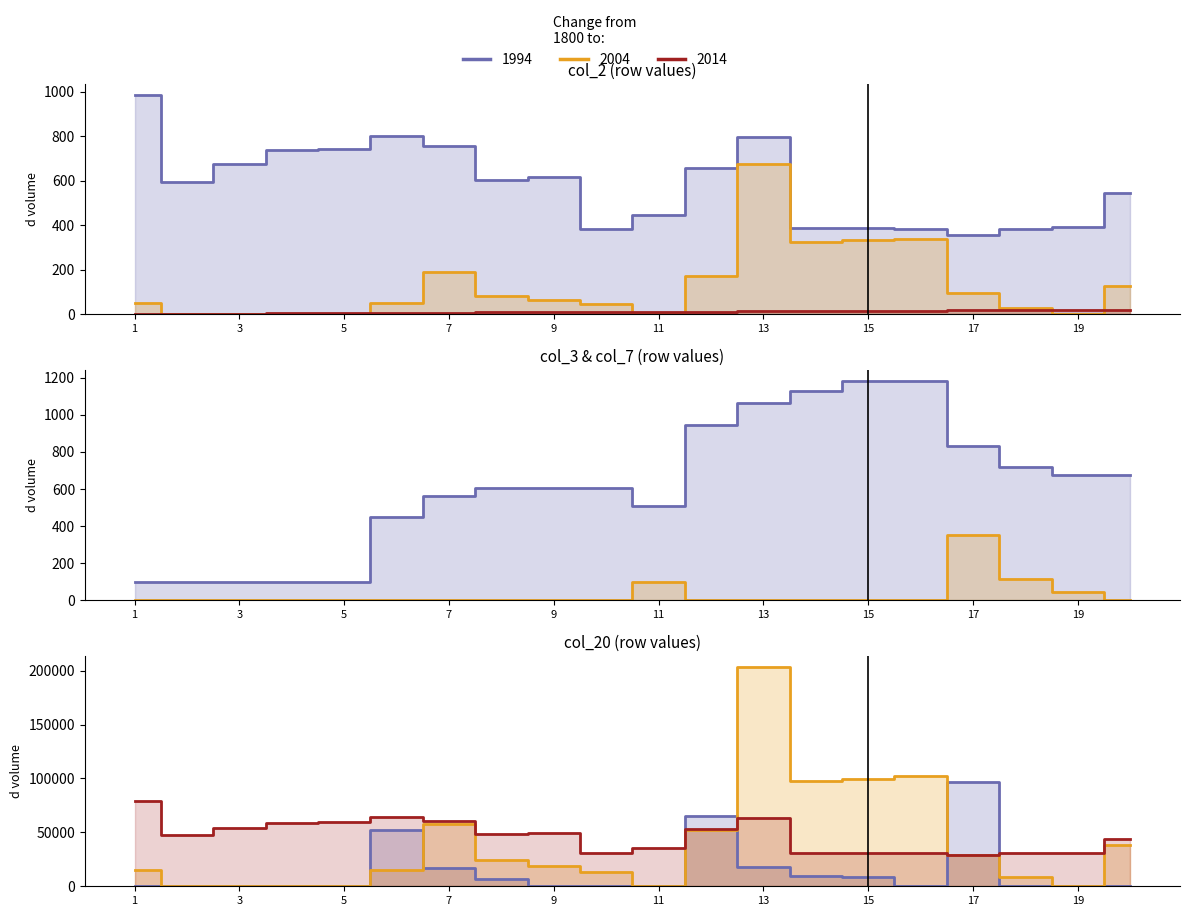

Where does the col_3 series first go above 608?

12